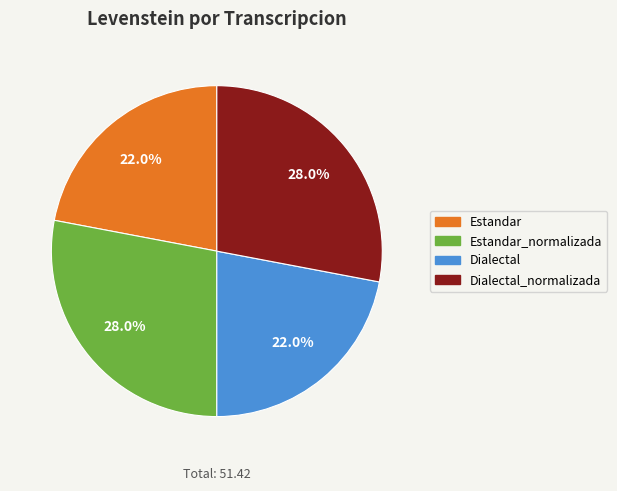

Approximately how many times larger is the value at Dialectal_normalizada compared to Estandar?

1.3